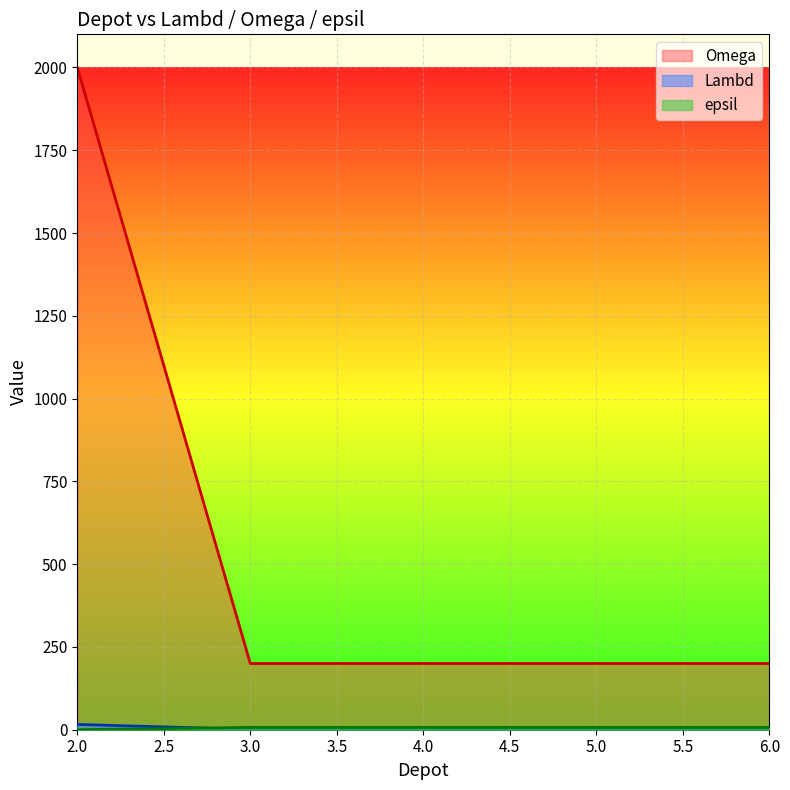

Between which two adjacent categories do epsil and Omega first intersect?

2 and 3